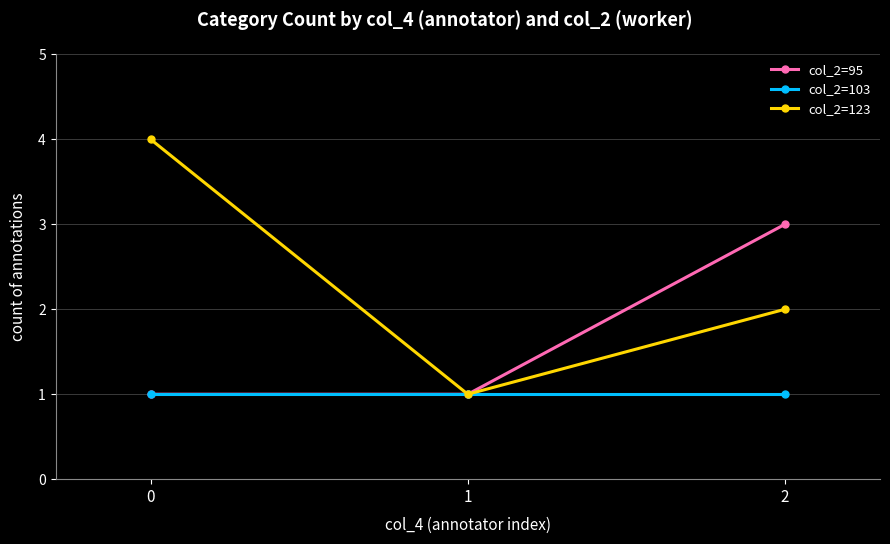

The value of col_2=123 at 0 is 6. True or false?

False